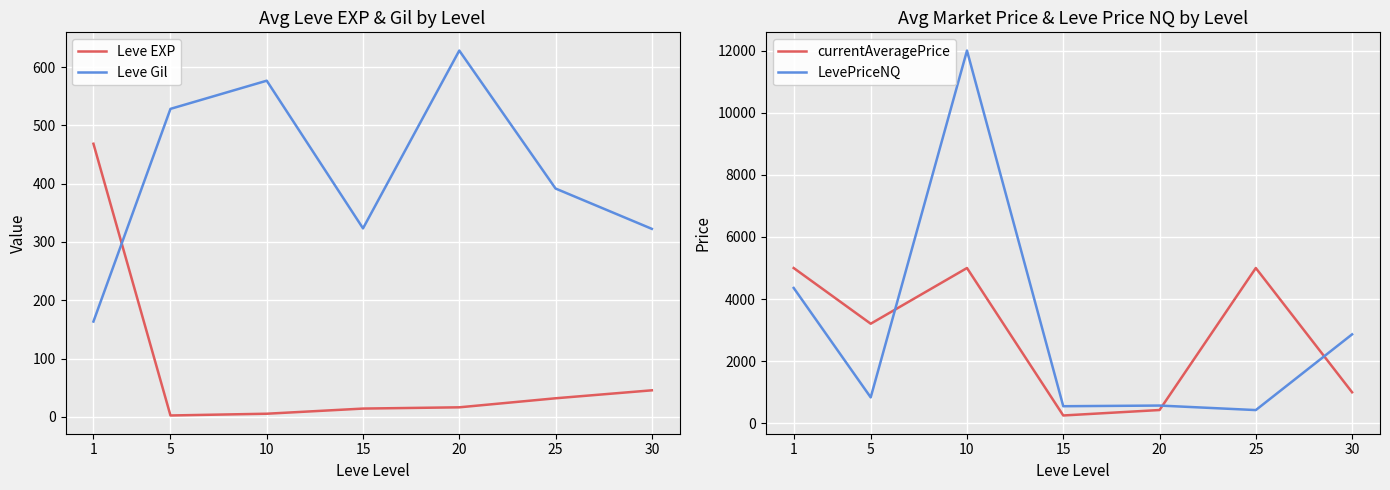

What is the average value of the Leve EXP series?

83.4